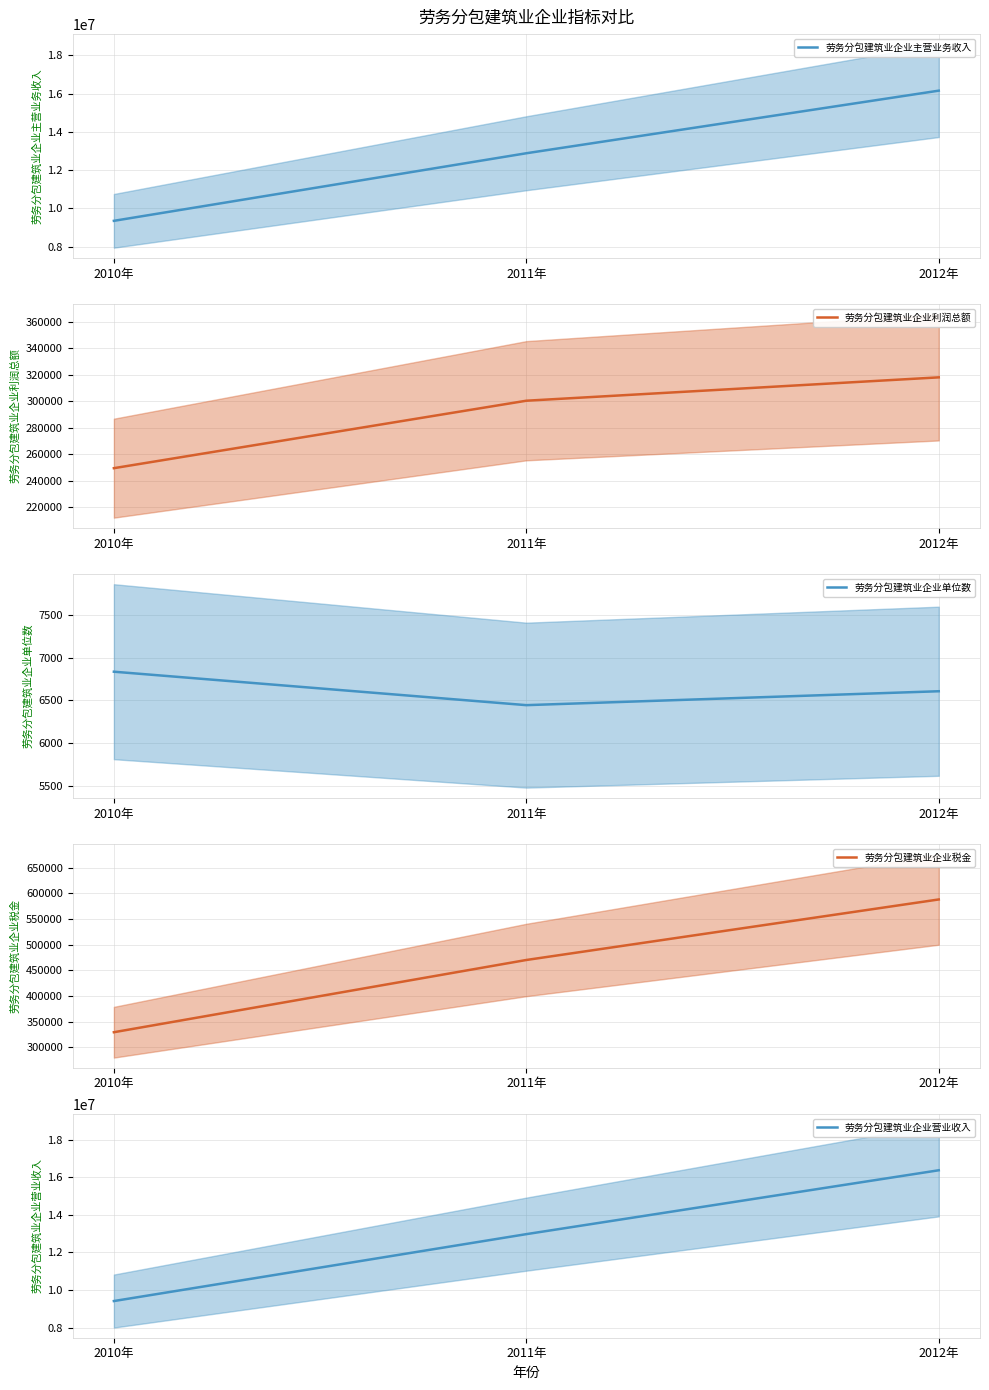

What position from the right is 2011年?

2